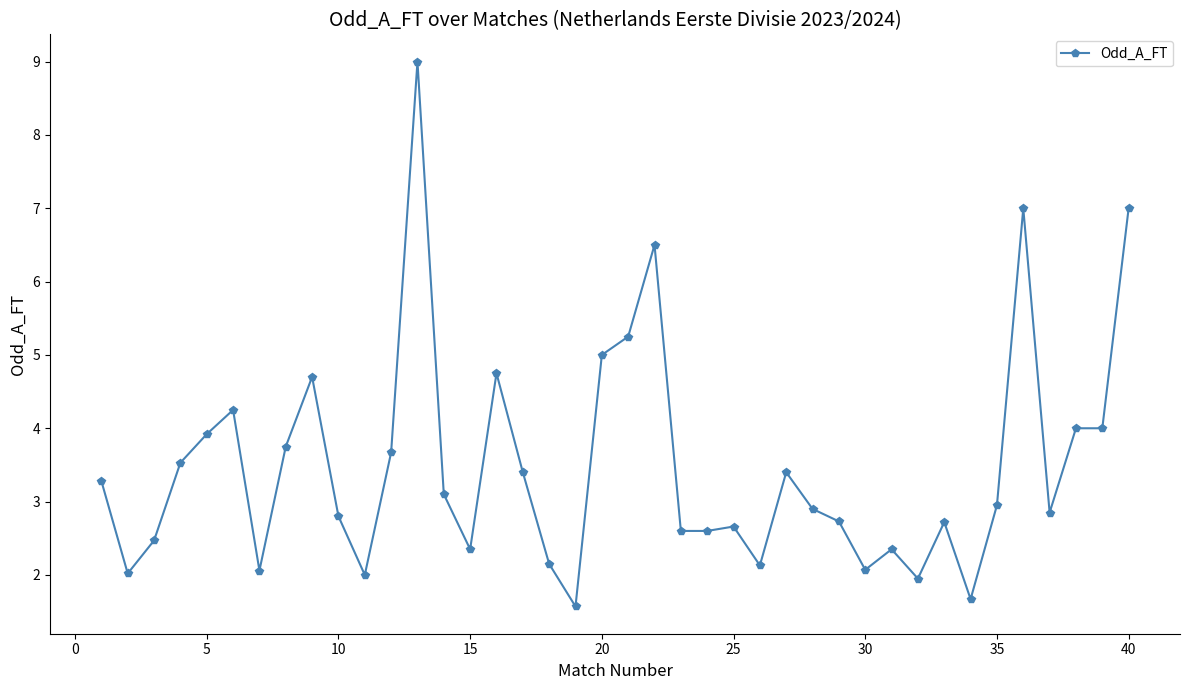

What is the value of the 29th point from the left?

2.7